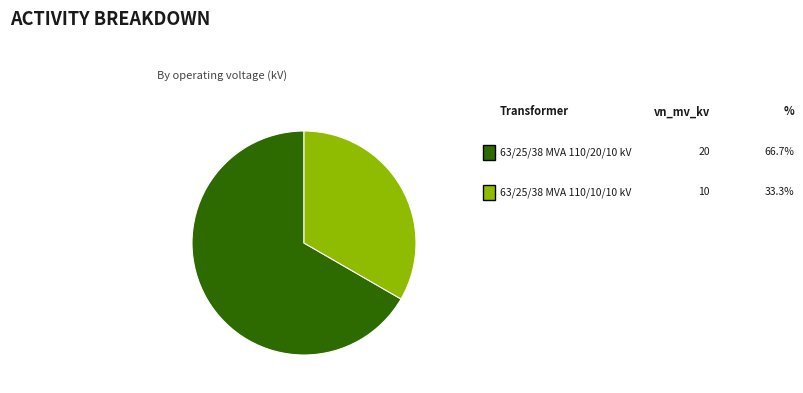

How many slices are in this pie chart?

2